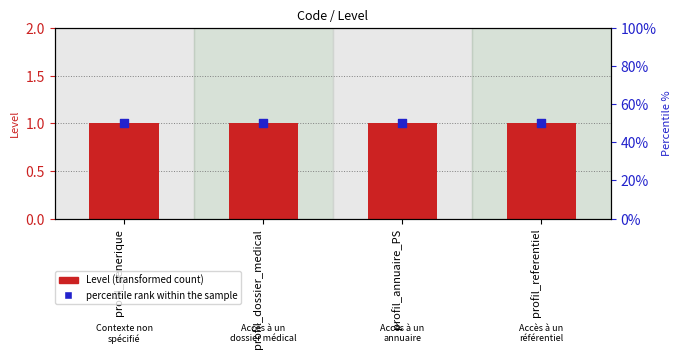

At which category is the sum across all series the highest?

profil_generique